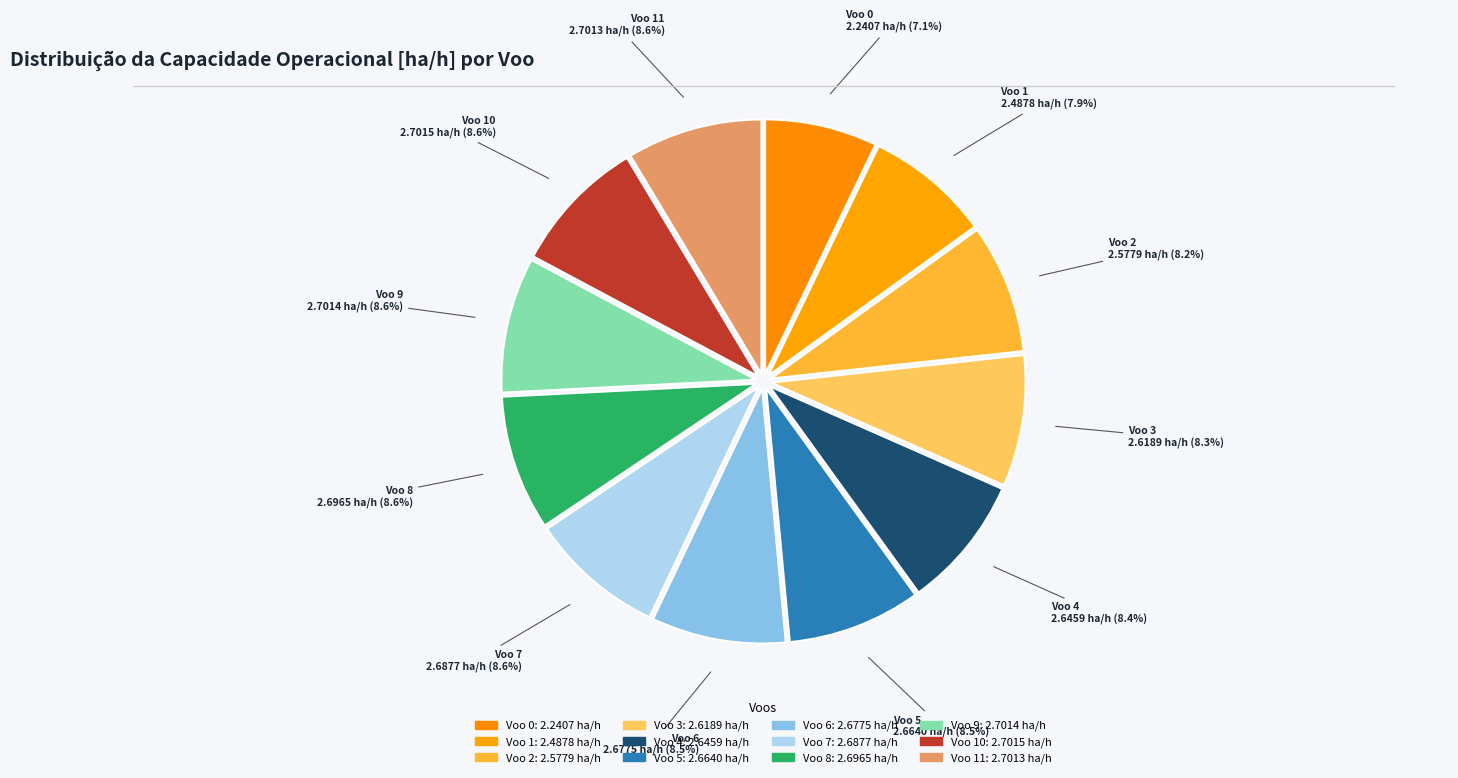

Which category has the smallest portion of the pie?

Voo 0